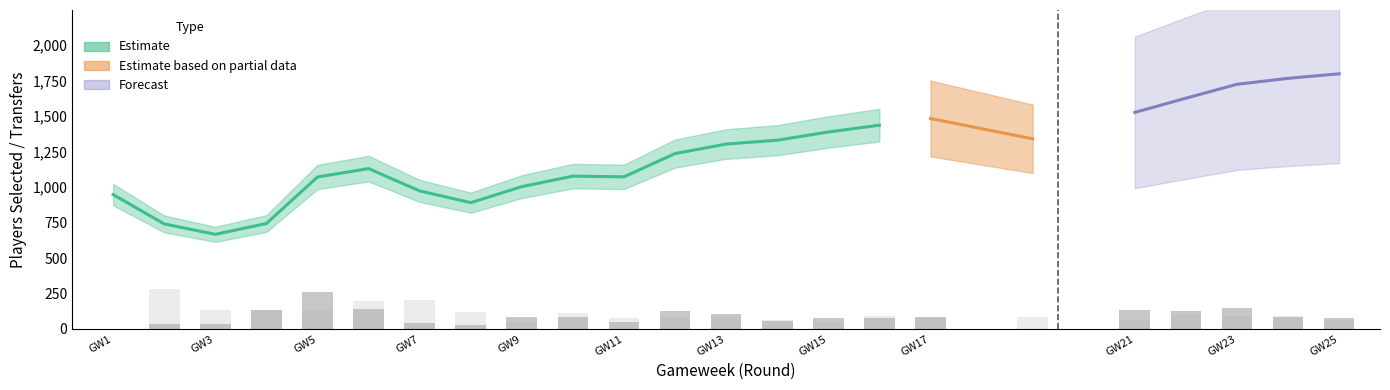

Are the bars horizontal?

No